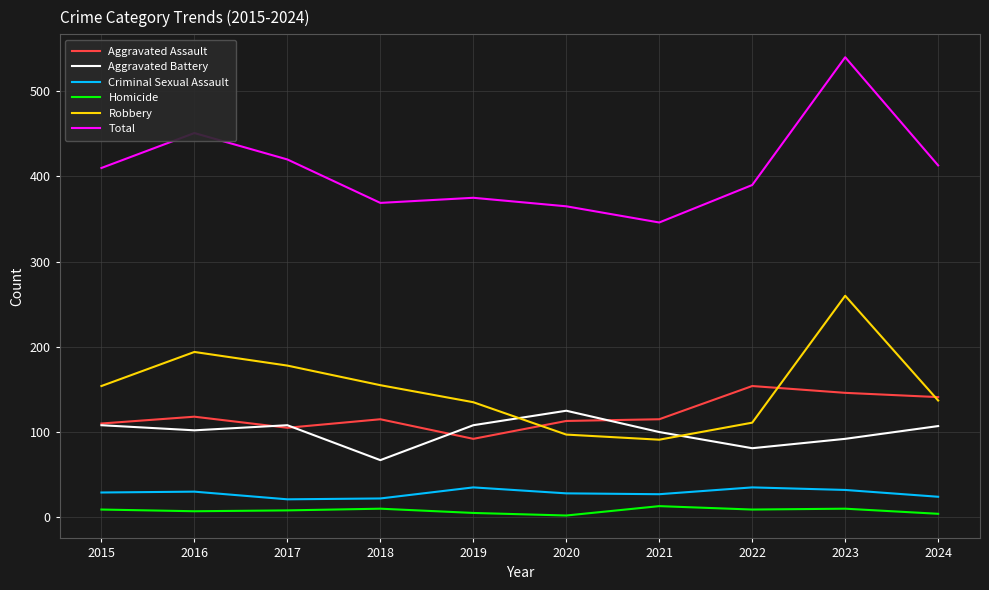

True or false: Total and Aggravated Assault cross at least once.

False